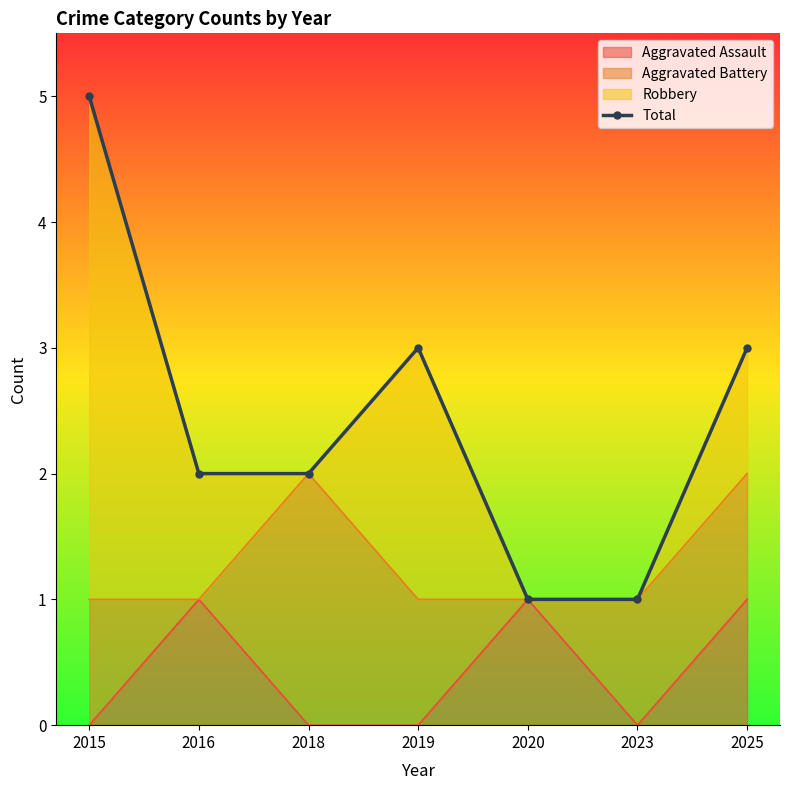

At which category does the chart reach its peak across all series?

2015